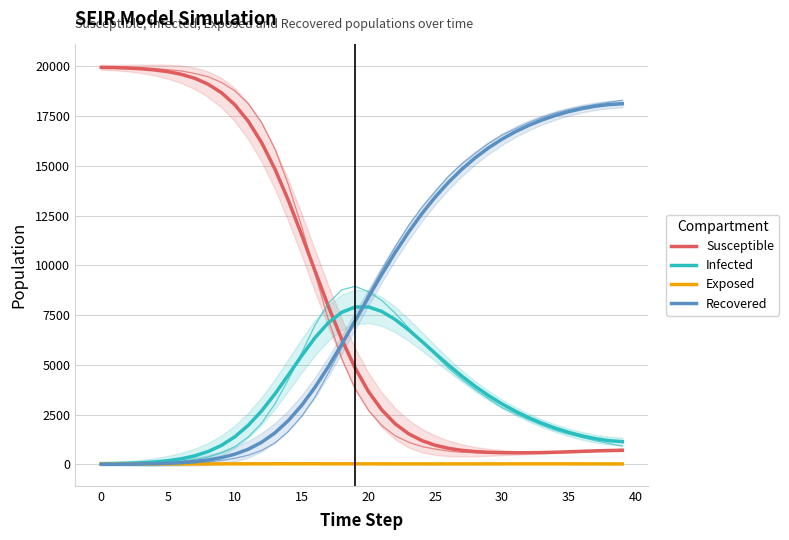

How many values in the Infected series are below 2672?

20